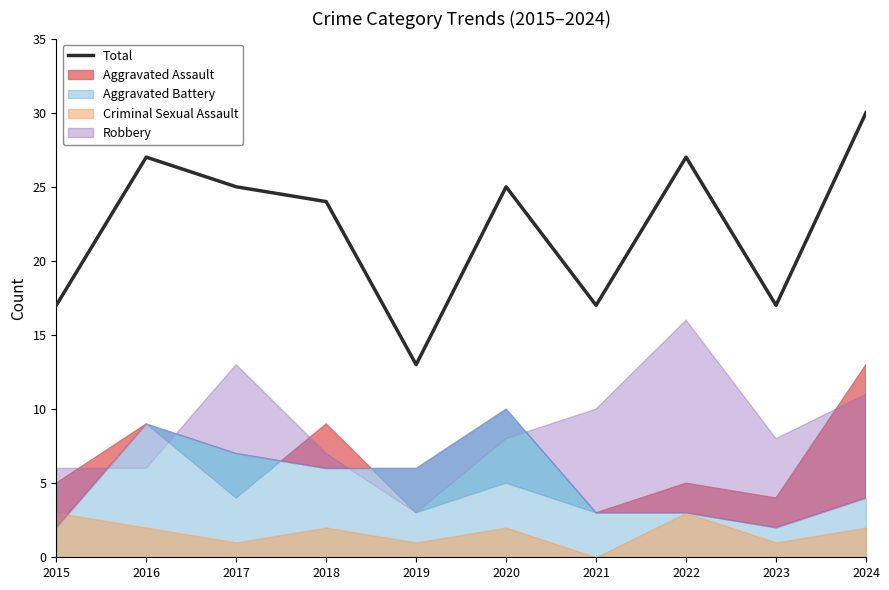

What is the change in value from 2018 to 2019?

-11